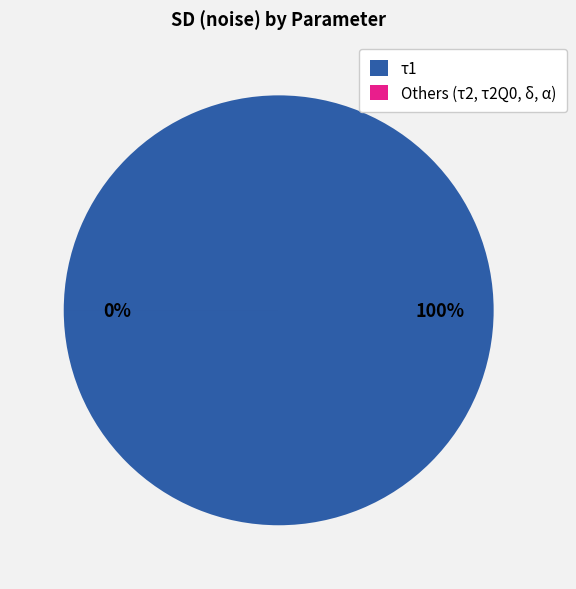

What is the change in value from τ1 to τ2Q0?

-40699.9